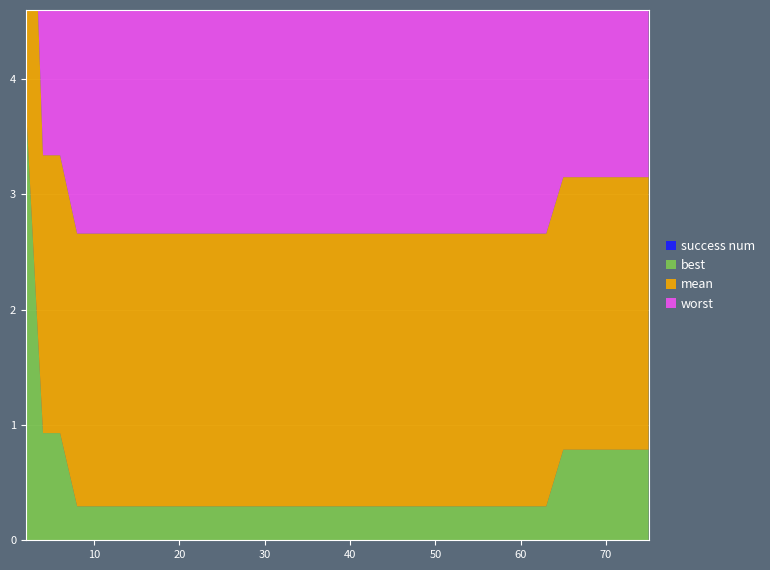

Reading left to right, list all the values displayed in this chart.

worst: 0=4.0	1=3.6	2=3.6	3=4.0	4=4.0	5=4.0	6=4.0	7=4.0	8=4.0	9=4.0	10=4.0	11=4.0	12=4.0	13=4.0	14=4.0	15=4.0	16=4.0	17=4.0	18=4.0	19=4.0	20=4.0	21=4.0	22=4.0	23=4.0	24=4.0	25=4.0	26=4.0	27=4.0	28=4.0	29=4.0	30=4.0	31=4.0	32=4.0	33=3.7	34=3.7	35=3.7	36=3.7	37=3.7	38=3.7	39=3.7
mean: 0=3.9	1=2.4	2=2.4	3=2.4	4=2.4	5=2.4	6=2.4	7=2.4	8=2.4	9=2.4	10=2.4	11=2.4	12=2.4	13=2.4	14=2.4	15=2.4	16=2.4	17=2.4	18=2.4	19=2.4	20=2.4	21=2.4	22=2.4	23=2.4	24=2.4	25=2.4	26=2.4	27=2.4	28=2.4	29=2.4	30=2.4	31=2.4	32=2.4	33=2.4	34=2.4	35=2.4	36=2.4	37=2.4	38=2.4	39=2.4
best: 0=3.8	1=0.9	2=0.9	3=0.3	4=0.3	5=0.3	6=0.3	7=0.3	8=0.3	9=0.3	10=0.3	11=0.3	12=0.3	13=0.3	14=0.3	15=0.3	16=0.3	17=0.3	18=0.3	19=0.3	20=0.3	21=0.3	22=0.3	23=0.3	24=0.3	25=0.3	26=0.3	27=0.3	28=0.3	29=0.3	30=0.3	31=0.3	32=0.3	33=0.8	34=0.8	35=0.8	36=0.8	37=0.8	38=0.8	39=0.8
success num: 0=0.0	1=0.0	2=0.0	3=0.0	4=0.0	5=0.0	6=0.0	7=0.0	8=0.0	9=0.0	10=0.0	11=0.0	12=0.0	13=0.0	14=0.0	15=0.0	16=0.0	17=0.0	18=0.0	19=0.0	20=0.0	21=0.0	22=0.0	23=0.0	24=0.0	25=0.0	26=0.0	27=0.0	28=0.0	29=0.0	30=0.0	31=0.0	32=0.0	33=0.0	34=0.0	35=0.0	36=0.0	37=0.0	38=0.0	39=0.0